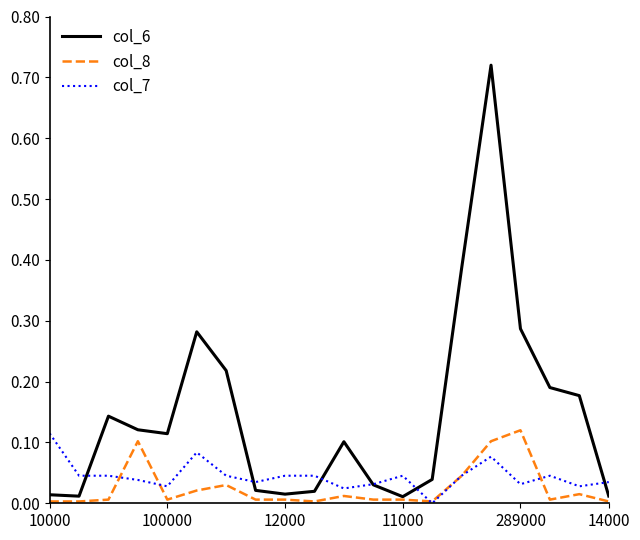

Which series has the largest range (max minus min)?

col_6